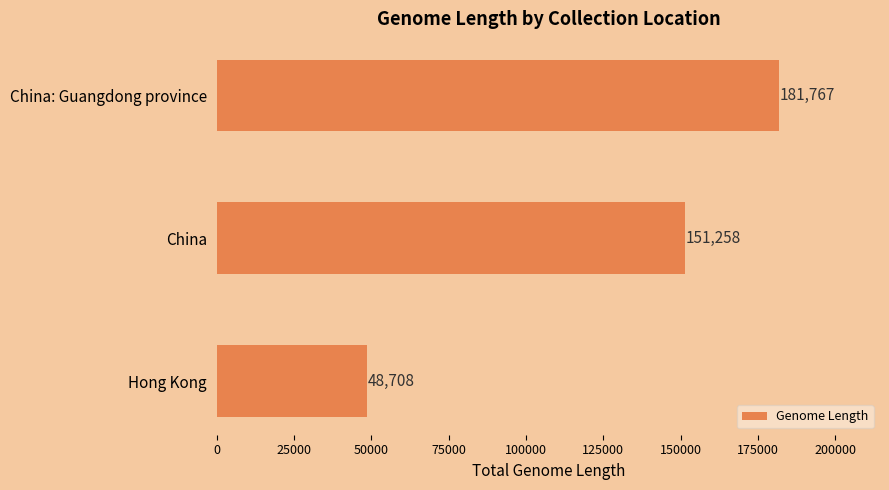

Read the value at China: Guangdong province, to the nearest 10.

181770